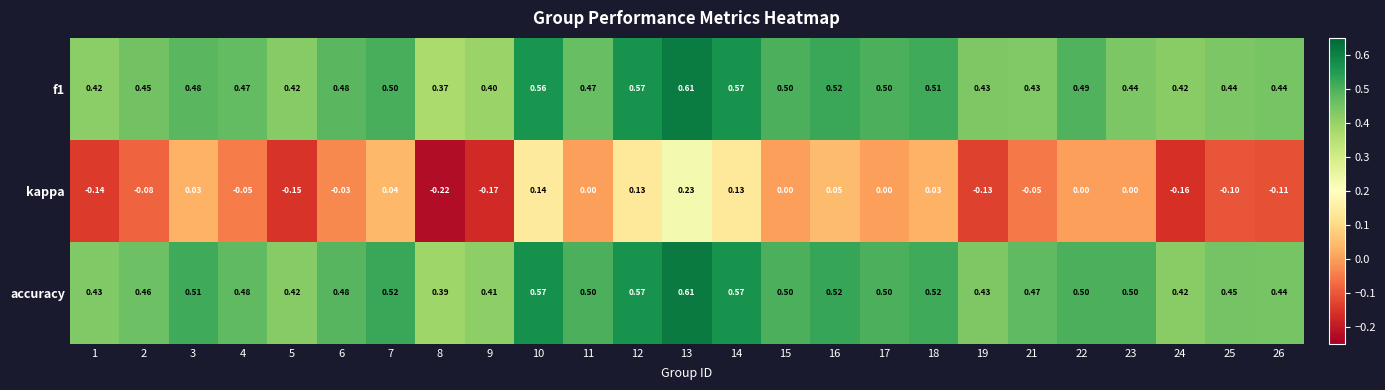

Which series has the largest range (max minus min)?

kappa